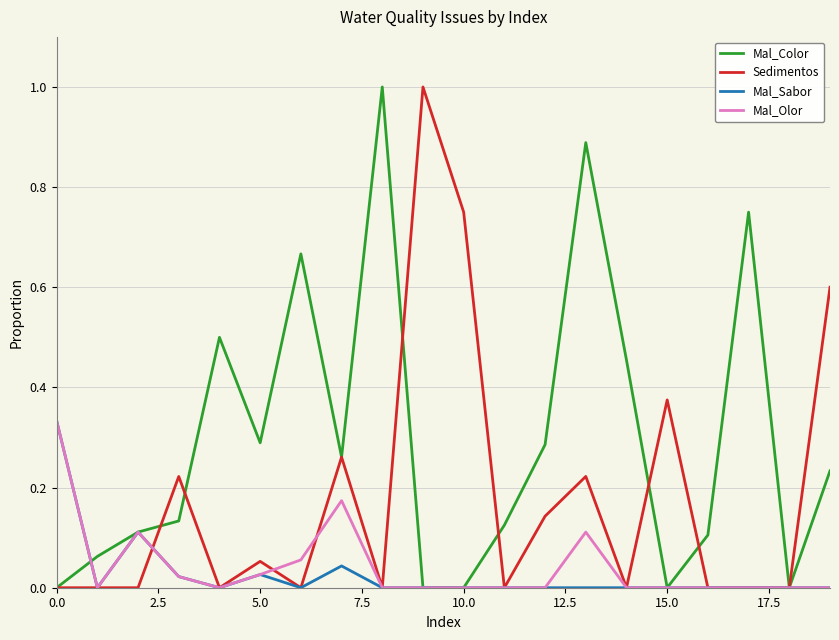

What is the maximum value shown in the chart?

1.0